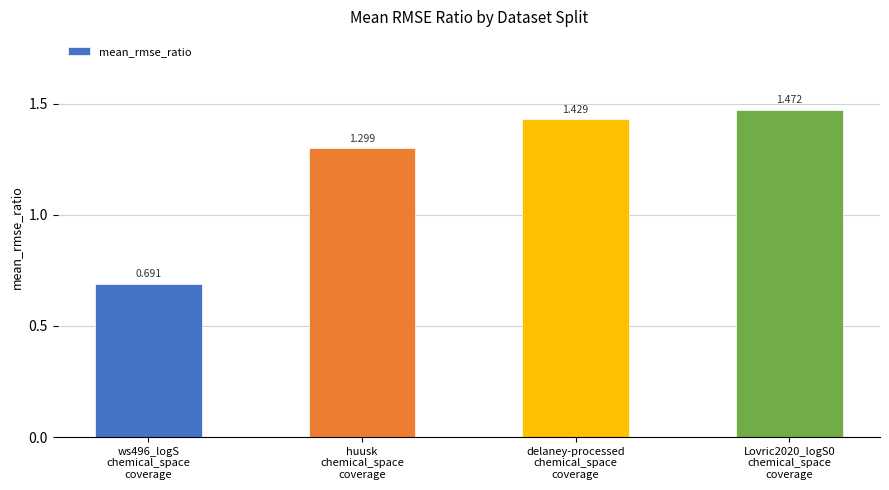

Count the values in the range 1 to 2.

3